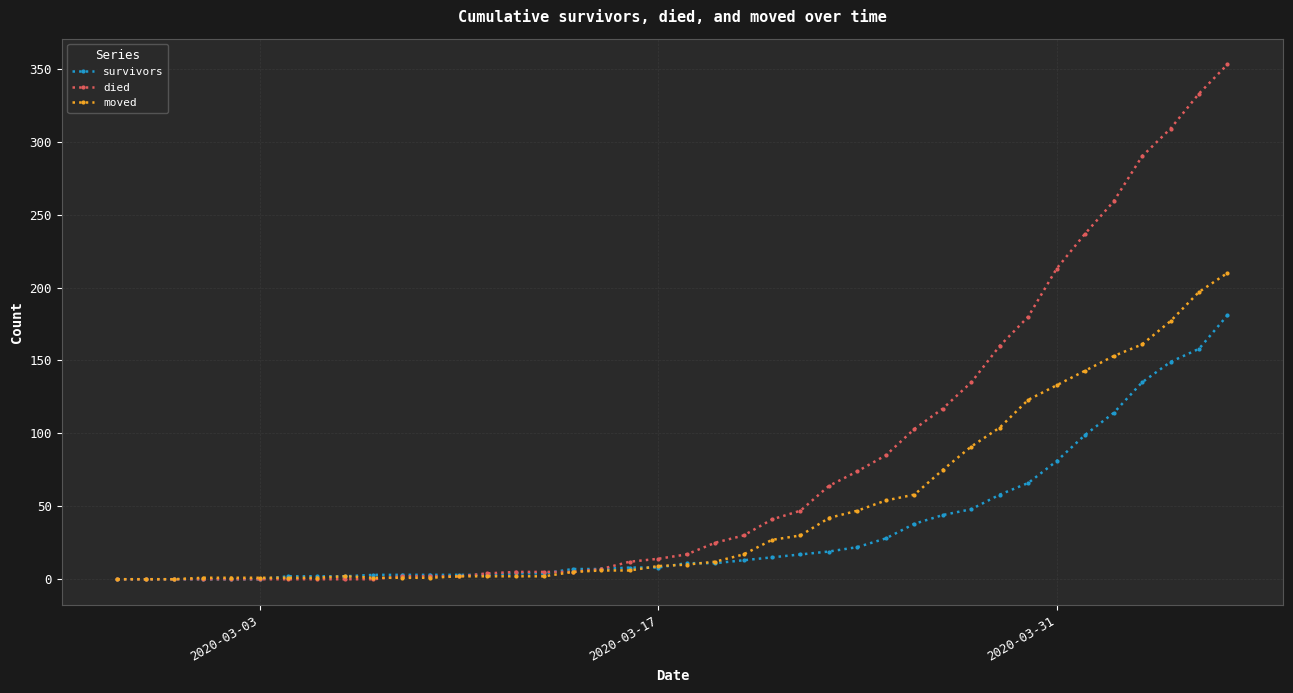

Which series has the largest total across all categories?

died